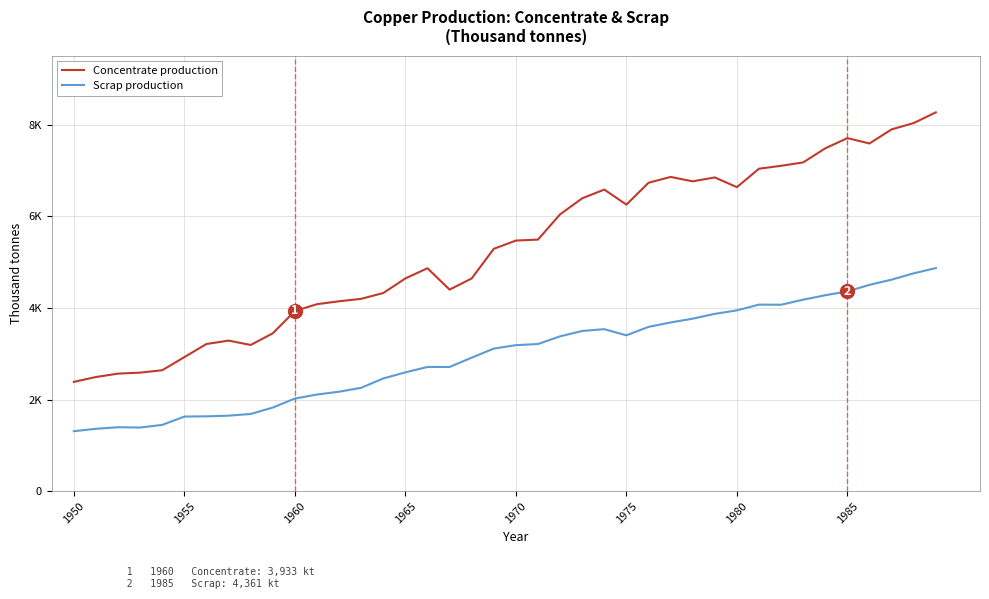

What are all the series names shown in the legend?

Concentrate production, Scrap production